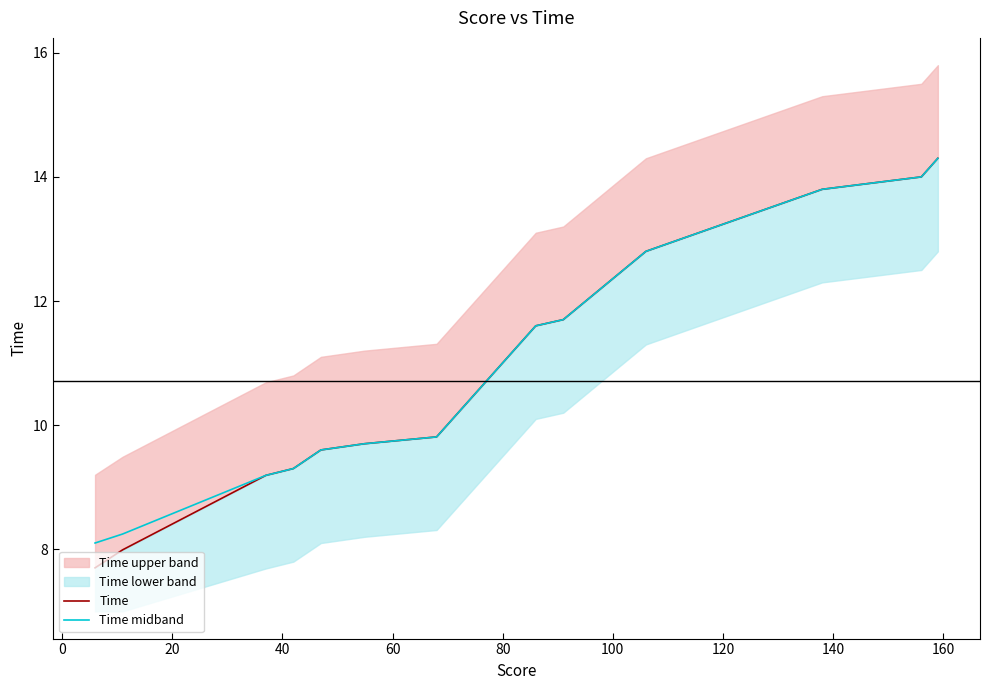

What is the lowest value of the Time midband series?

8.1